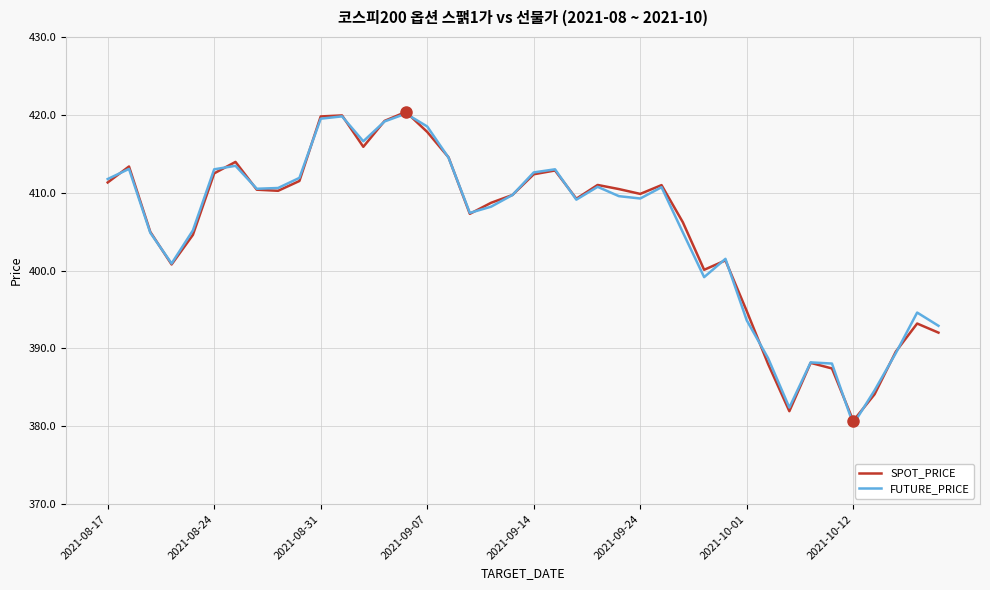

What is the lowest value of the SPOT_PRICE series?

380.7